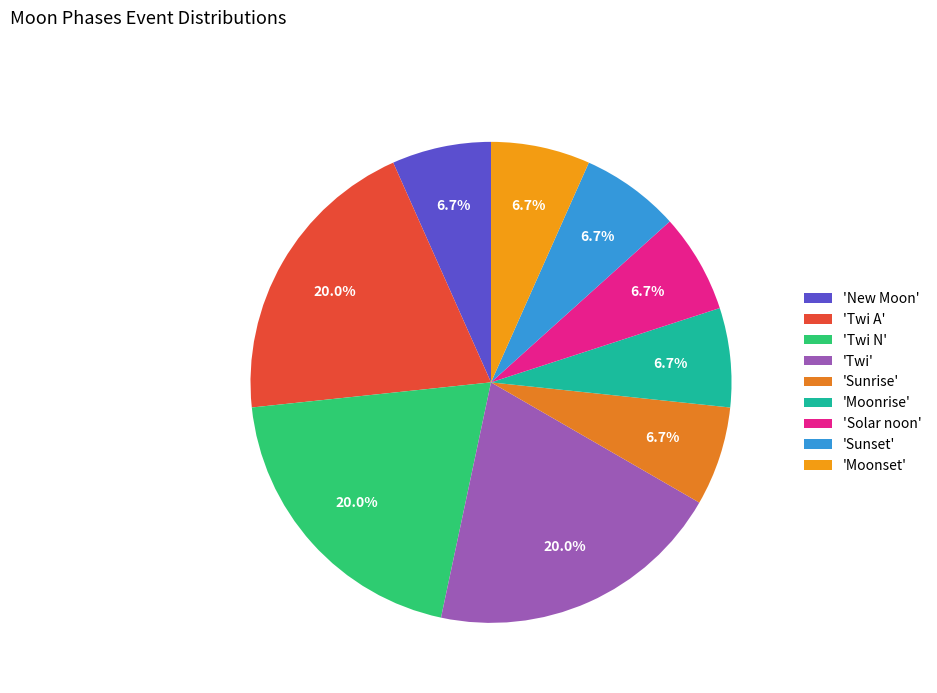

What is the smallest slice in the pie chart?

New Moon